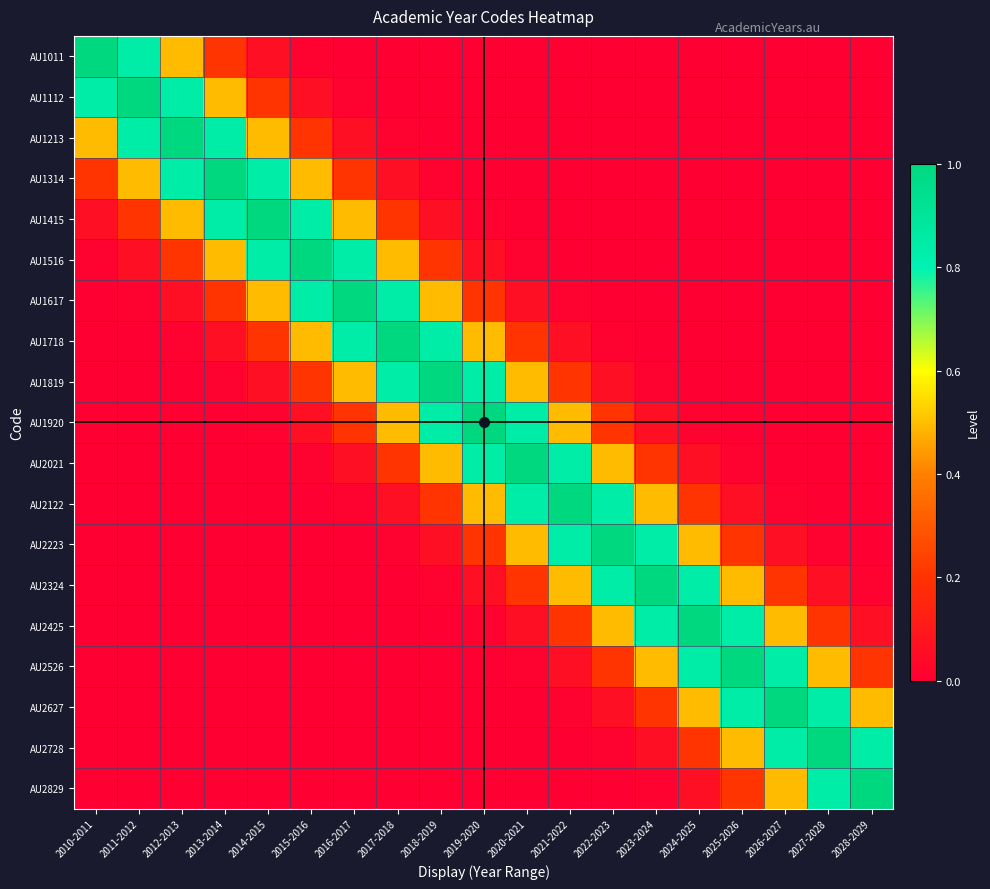

Which series changed the most between 2016-2017 and 2022-2023?

AU1617